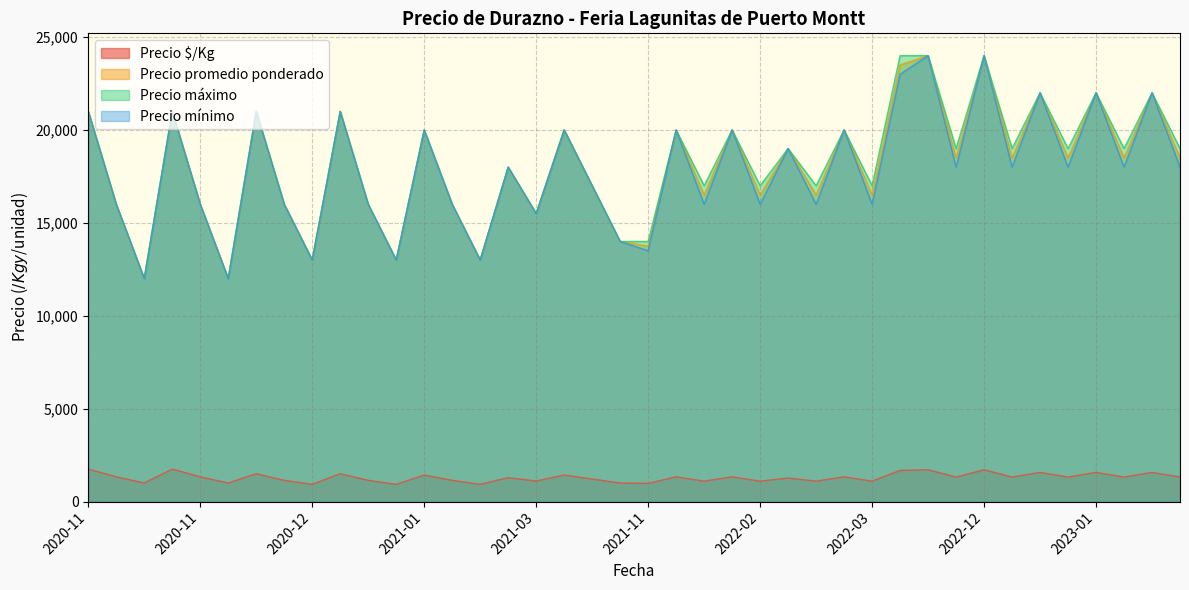

Is it true that Precio máximo equals 28966 at 2020-11-27?

False